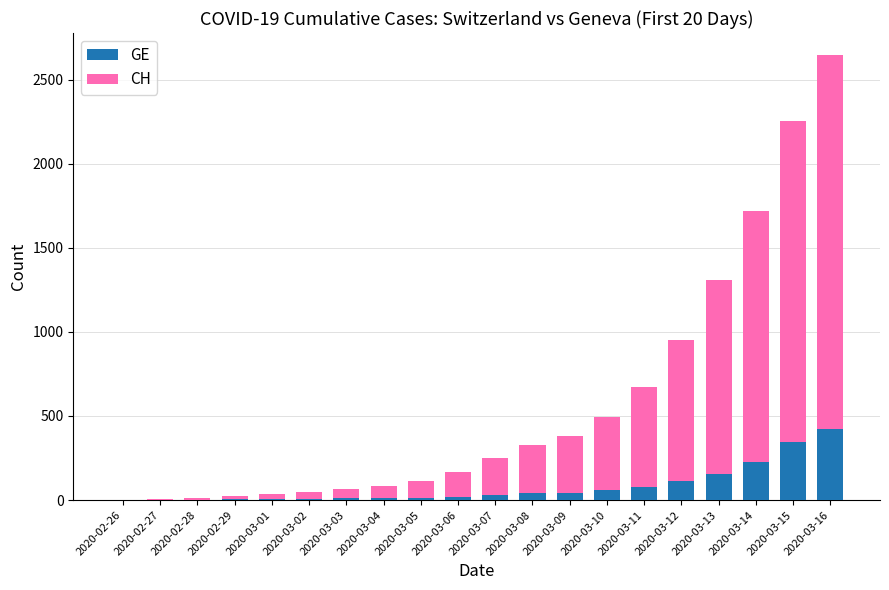

What is the sum of all GE values?

1591